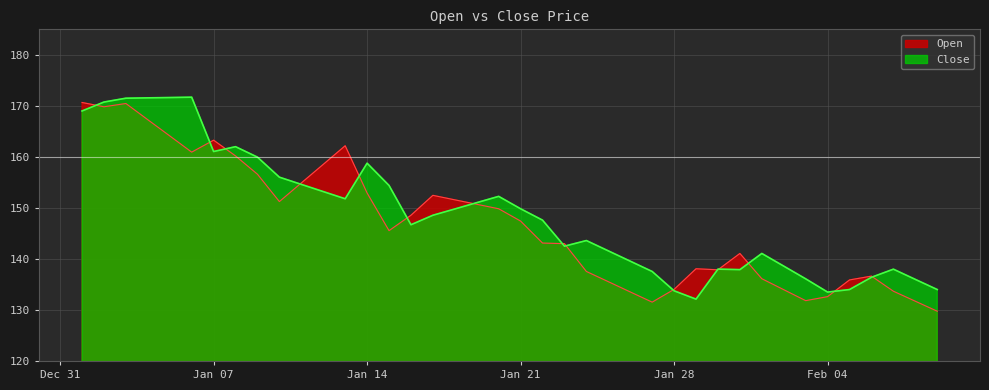

How many lines are shown in the chart?

2